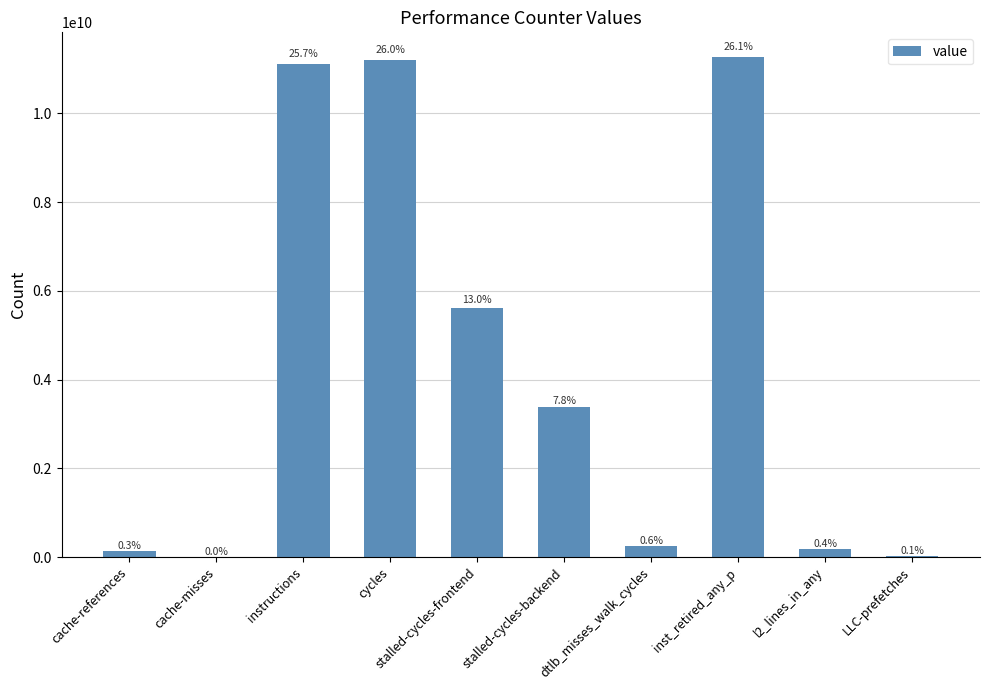

Which has a higher value, LLC-prefetches or cache-references?

cache-references